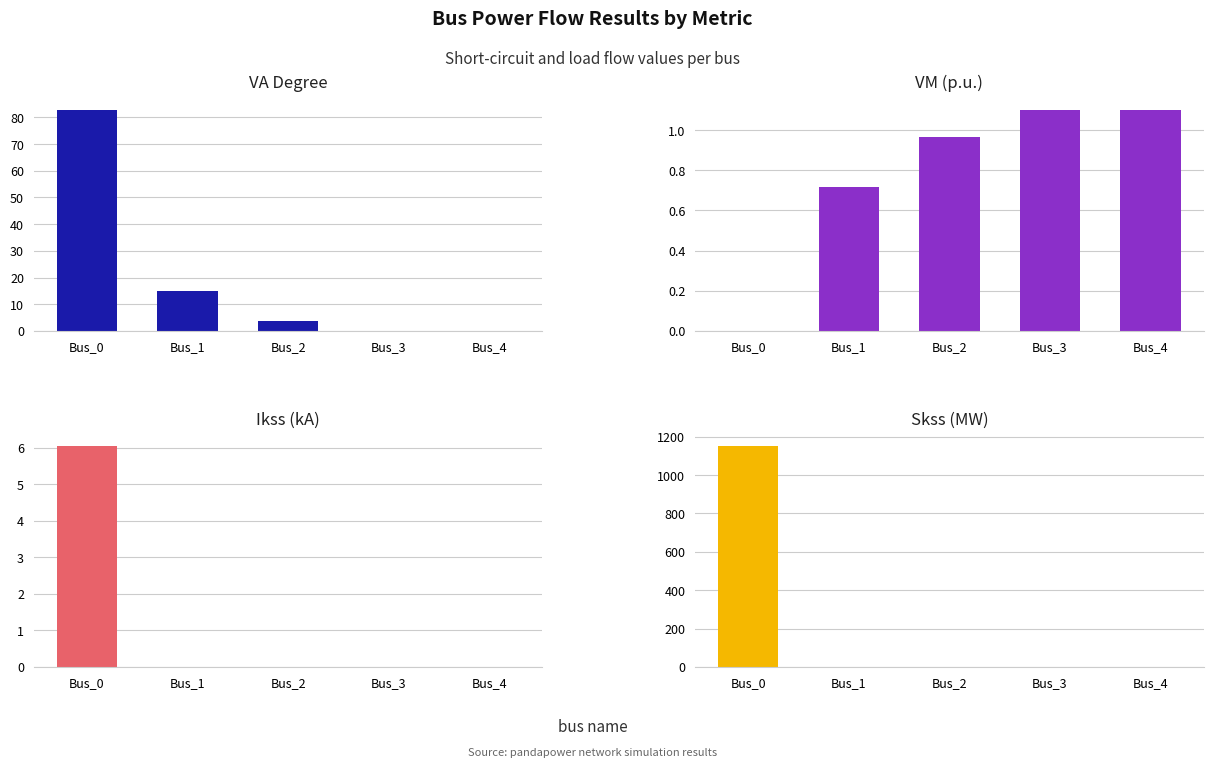

What is the spread (max minus min) of values at Bus_0?

1150.1